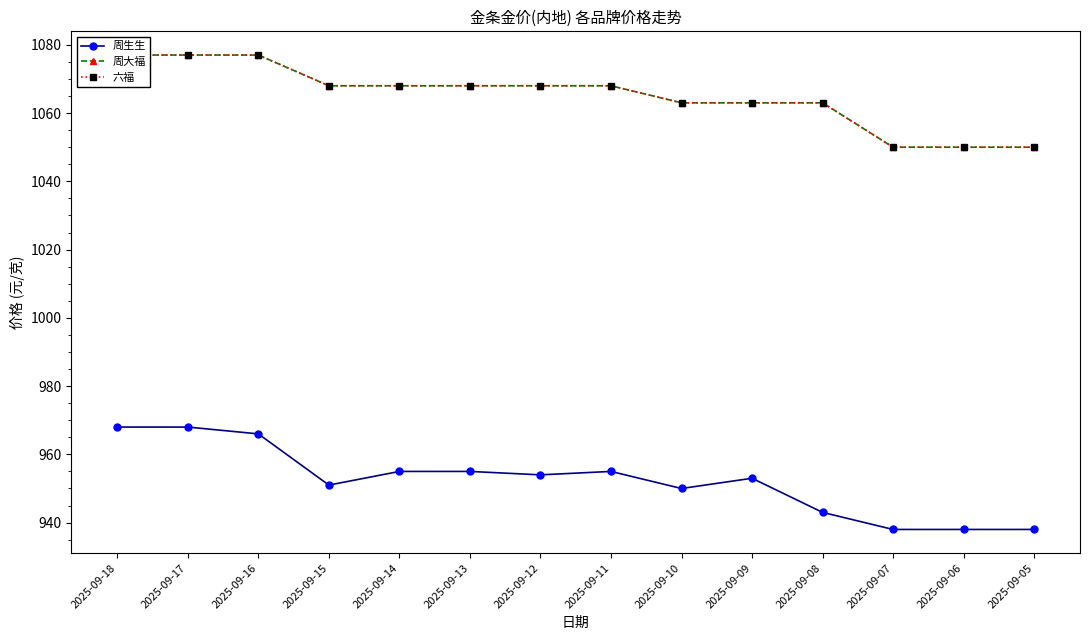

How many interior local valleys does the 周生生 series have?

3